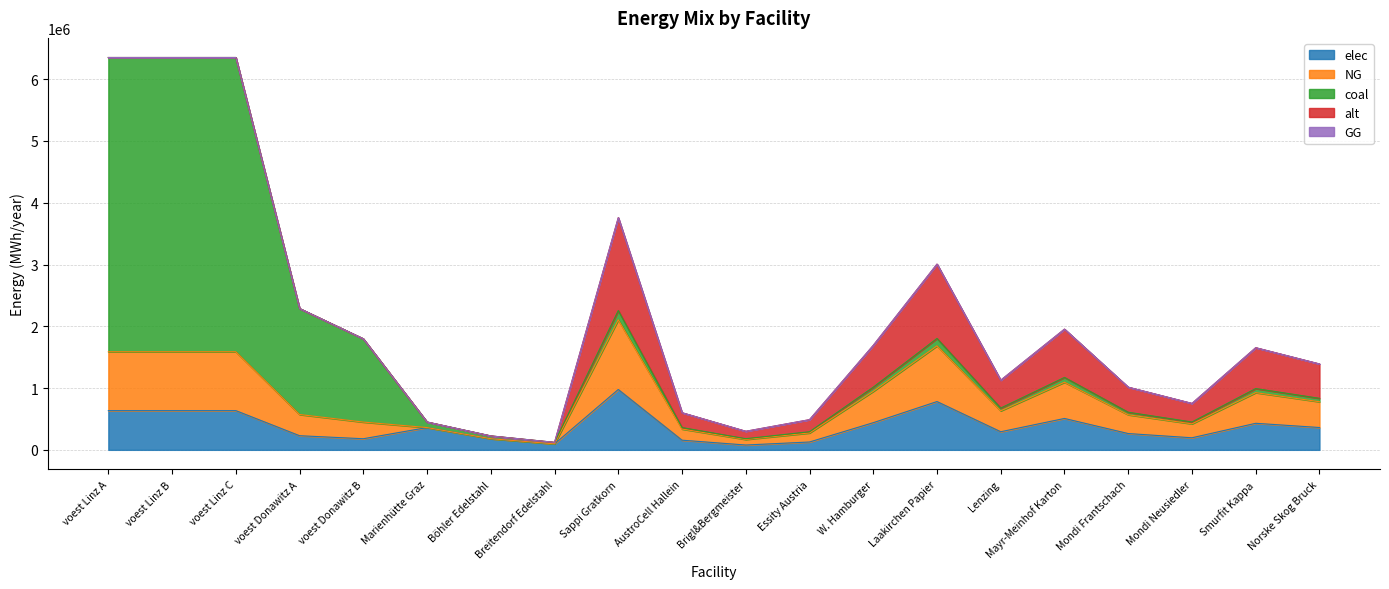

True or false: elec and alt intersect in this chart.

True